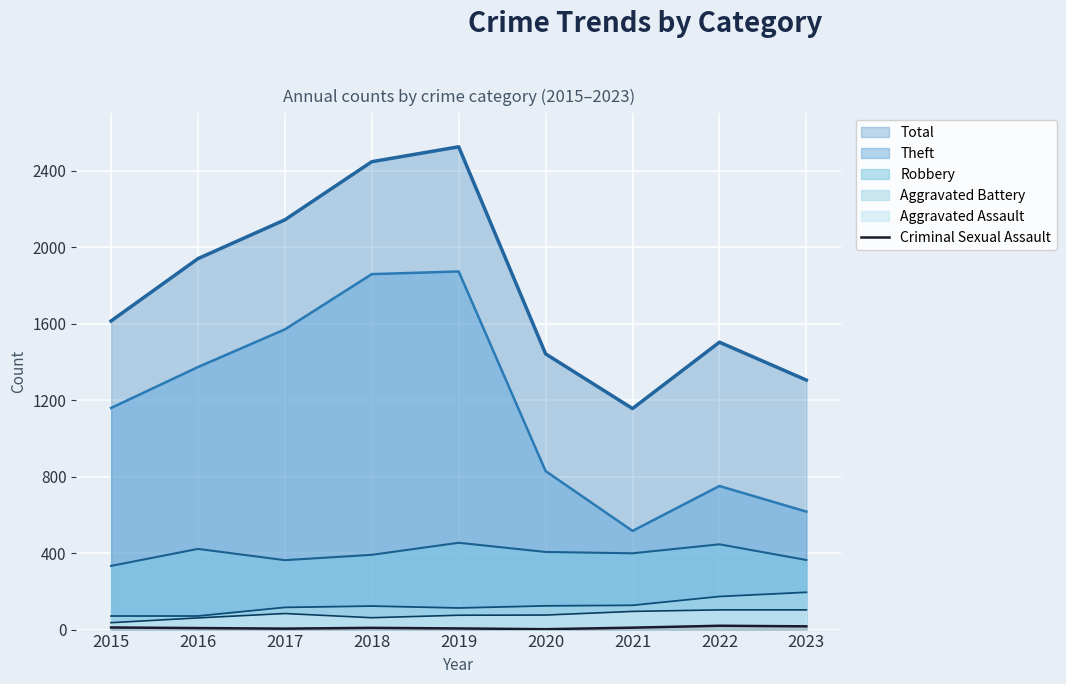

Rank the categories by Total value from lowest to highest.

2021, 2023, 2020, 2022, 2015, 2016, 2017, 2018, 2019